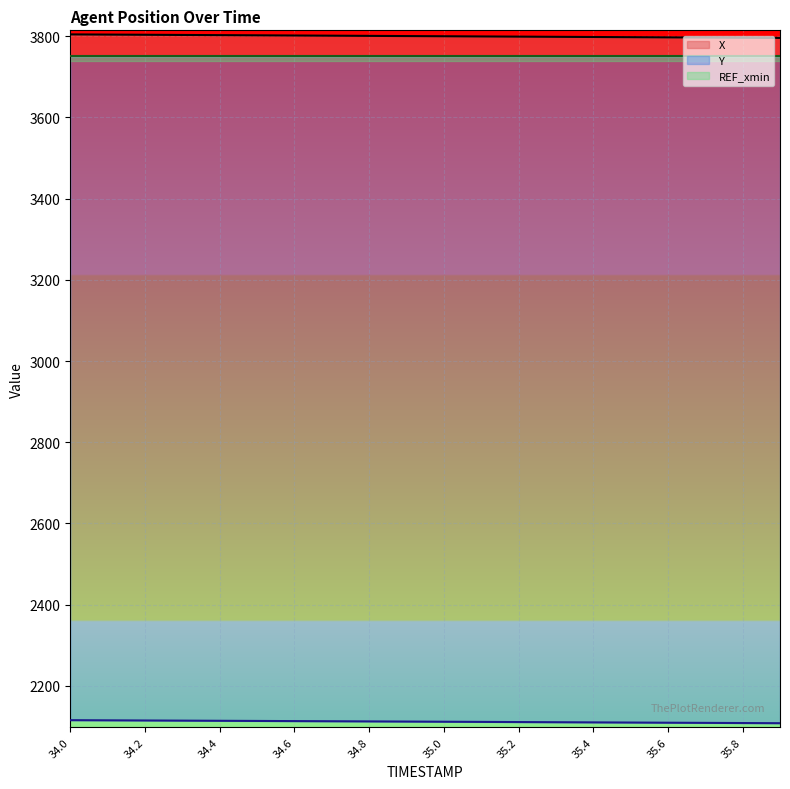

What is the difference between the maximum and second lowest values in the Y series?

7.1